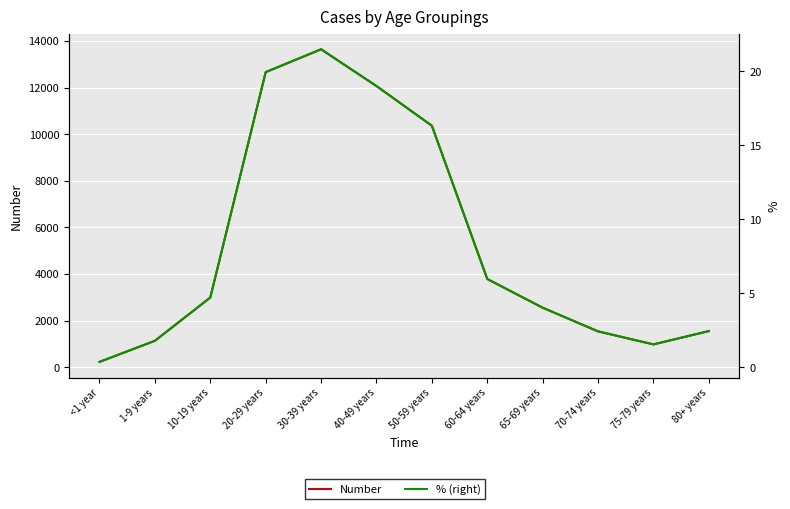

How many lines are shown in the chart?

2